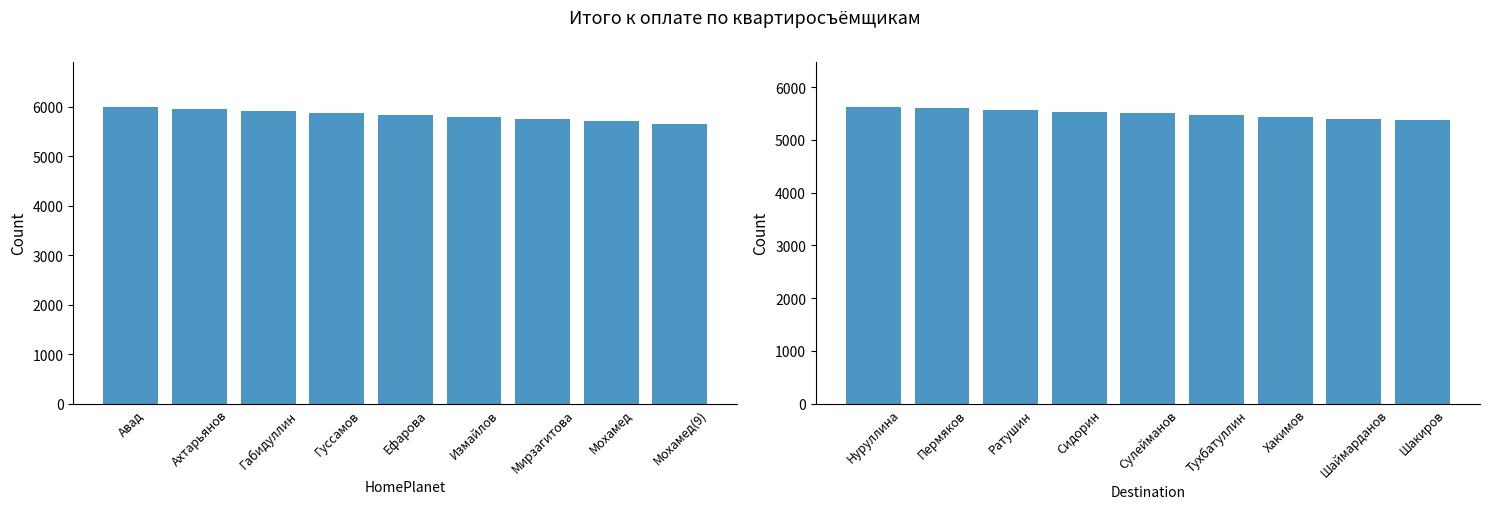

What is the change in value from Нуруллина to Ратушин?

-65.8